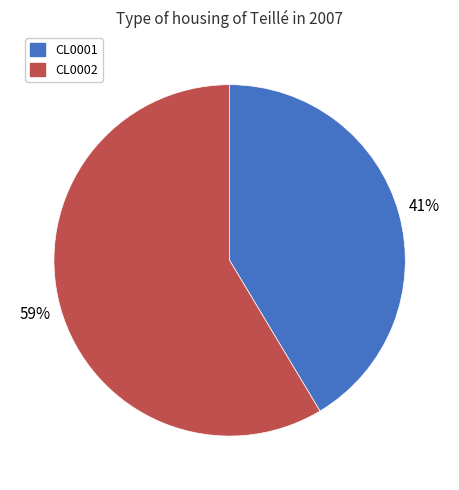

Is the sum of CL0001 and CL0002 greater than half?

Yes